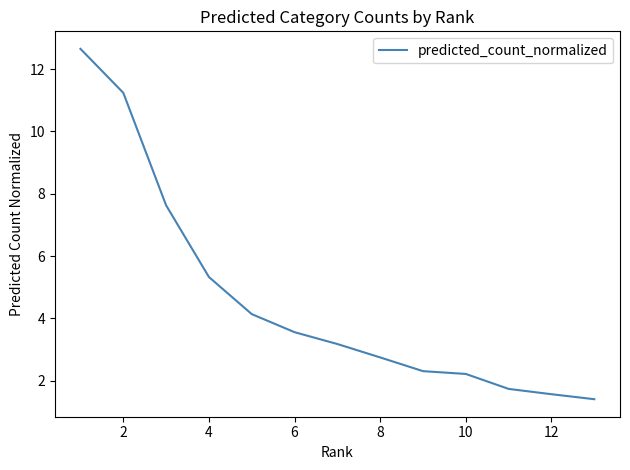

What is the maximum value shown in the chart?

12.7